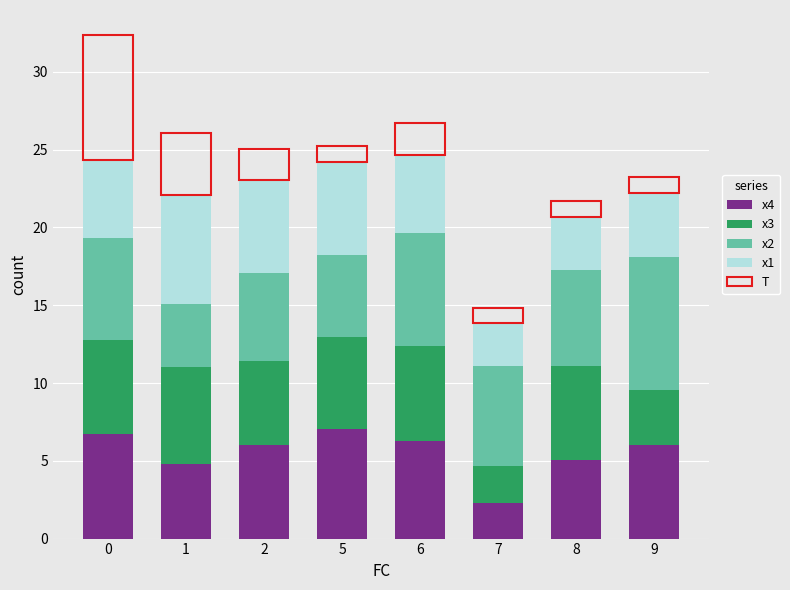

What is the sum of all x4 values?

44.2